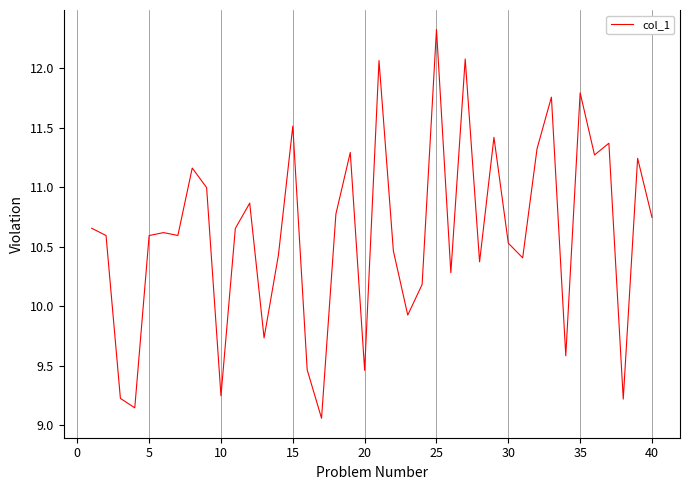

What is the maximum value shown in the chart?

12.3